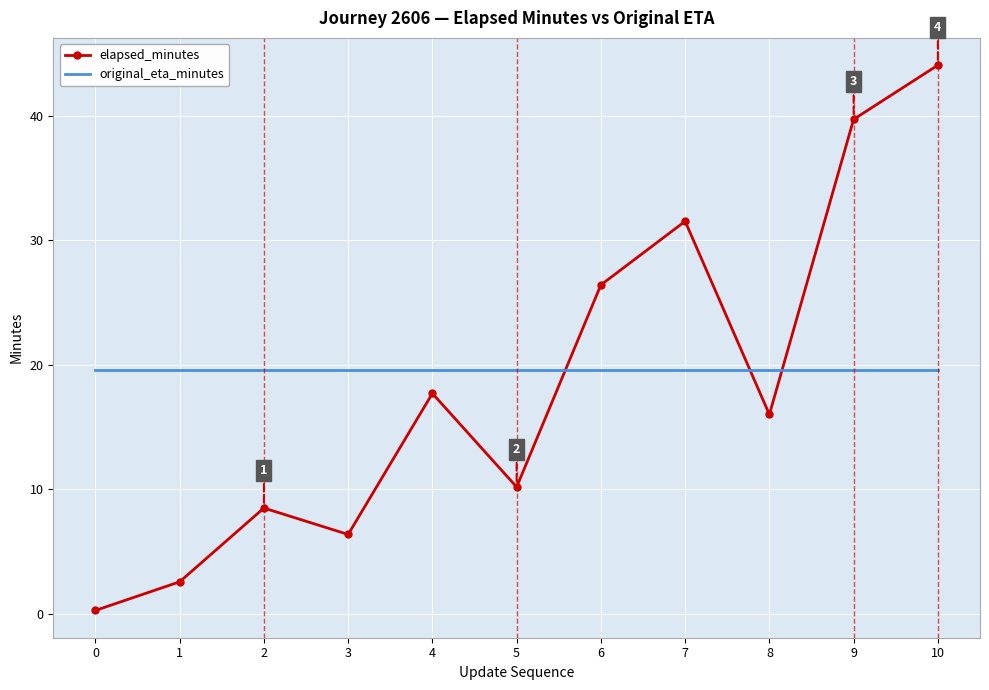

How many interior local valleys does the elapsed_minutes series have?

3